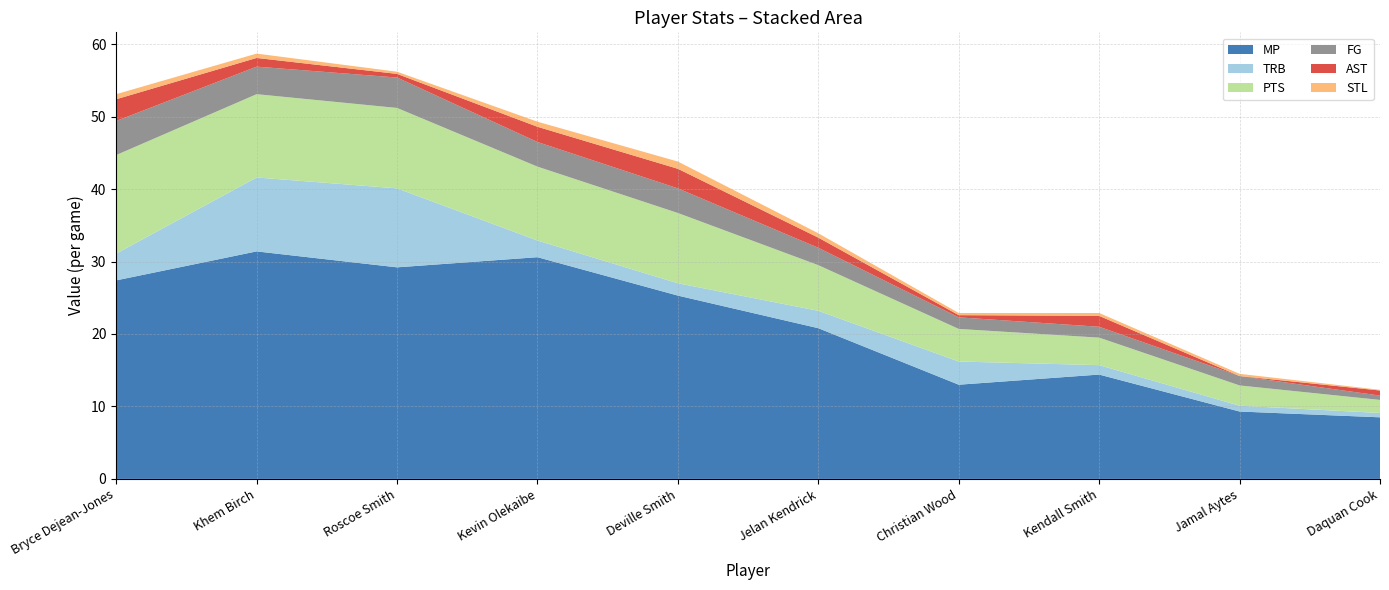

Reading left to right, extract all data points from this chart.

MP: Bryce Dejean-Jones=27.4	Khem Birch=31.4	Roscoe Smith=29.2	Kevin Olekaibe=30.6	Deville Smith=25.3	Jelan Kendrick=20.8	Christian Wood=13.0	Kendall Smith=14.4	Jamal Aytes=9.3	Daquan Cook=8.5
TRB: Bryce Dejean-Jones=3.7	Khem Birch=10.2	Roscoe Smith=10.9	Kevin Olekaibe=2.3	Deville Smith=1.7	Jelan Kendrick=2.4	Christian Wood=3.2	Kendall Smith=1.3	Jamal Aytes=0.8	Daquan Cook=0.6
PTS: Bryce Dejean-Jones=13.6	Khem Birch=11.5	Roscoe Smith=11.1	Kevin Olekaibe=10.2	Deville Smith=9.7	Jelan Kendrick=6.3	Christian Wood=4.5	Kendall Smith=3.8	Jamal Aytes=2.8	Daquan Cook=1.8
FG: Bryce Dejean-Jones=4.7	Khem Birch=3.8	Roscoe Smith=4.2	Kevin Olekaibe=3.4	Deville Smith=3.4	Jelan Kendrick=2.4	Christian Wood=1.6	Kendall Smith=1.5	Jamal Aytes=1.3	Daquan Cook=0.6
AST: Bryce Dejean-Jones=3.0	Khem Birch=1.2	Roscoe Smith=0.5	Kevin Olekaibe=2.1	Deville Smith=2.7	Jelan Kendrick=1.4	Christian Wood=0.3	Kendall Smith=1.5	Jamal Aytes=0.0	Daquan Cook=0.7
STL: Bryce Dejean-Jones=0.7	Khem Birch=0.6	Roscoe Smith=0.3	Kevin Olekaibe=0.7	Deville Smith=1.0	Jelan Kendrick=0.6	Christian Wood=0.3	Kendall Smith=0.4	Jamal Aytes=0.3	Daquan Cook=0.1